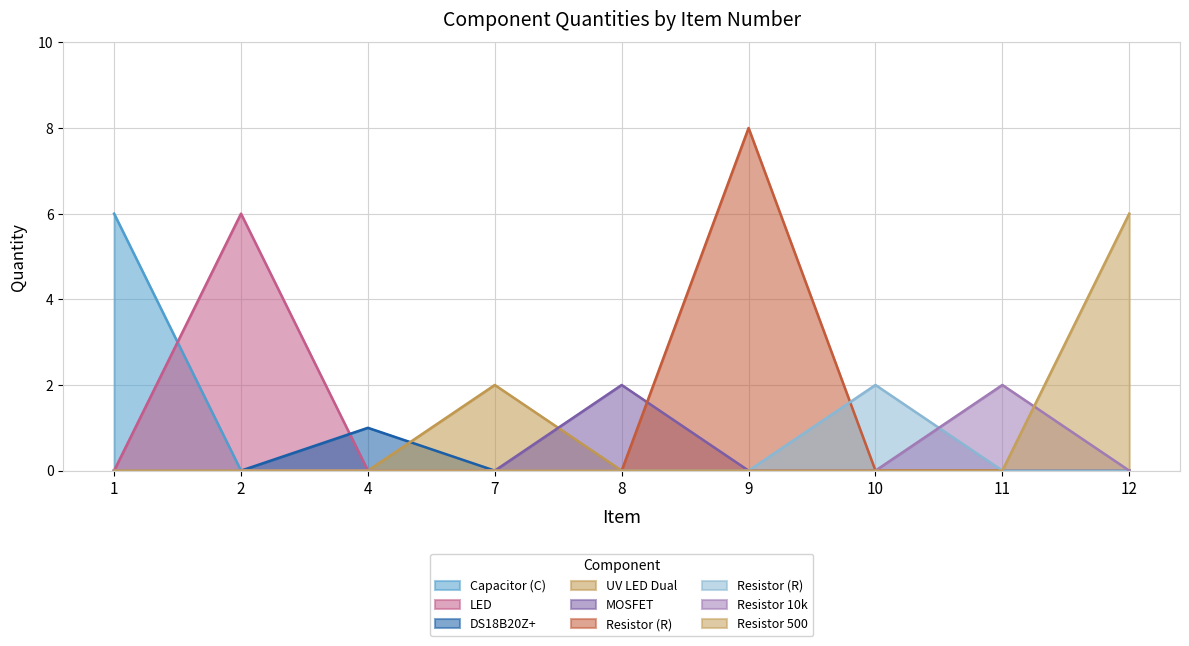

Where is the first local maximum?

9